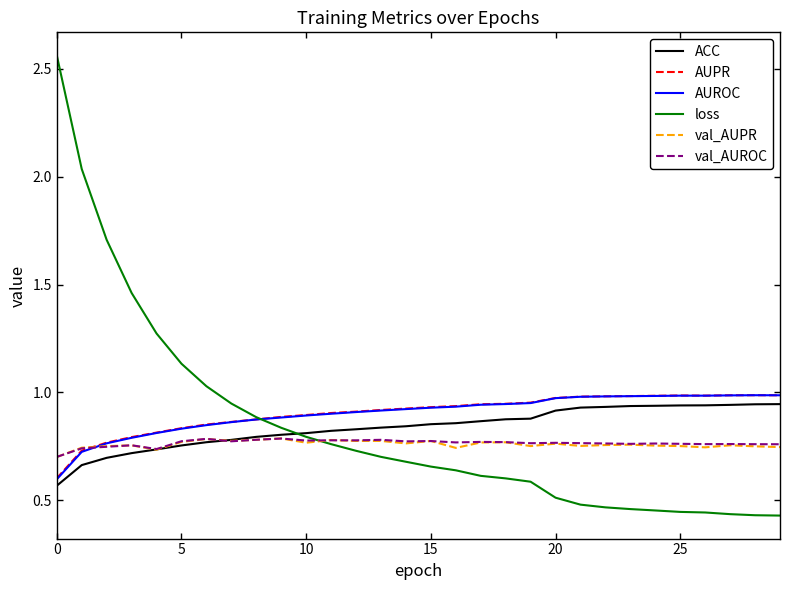

Which series has the largest range (max minus min)?

loss